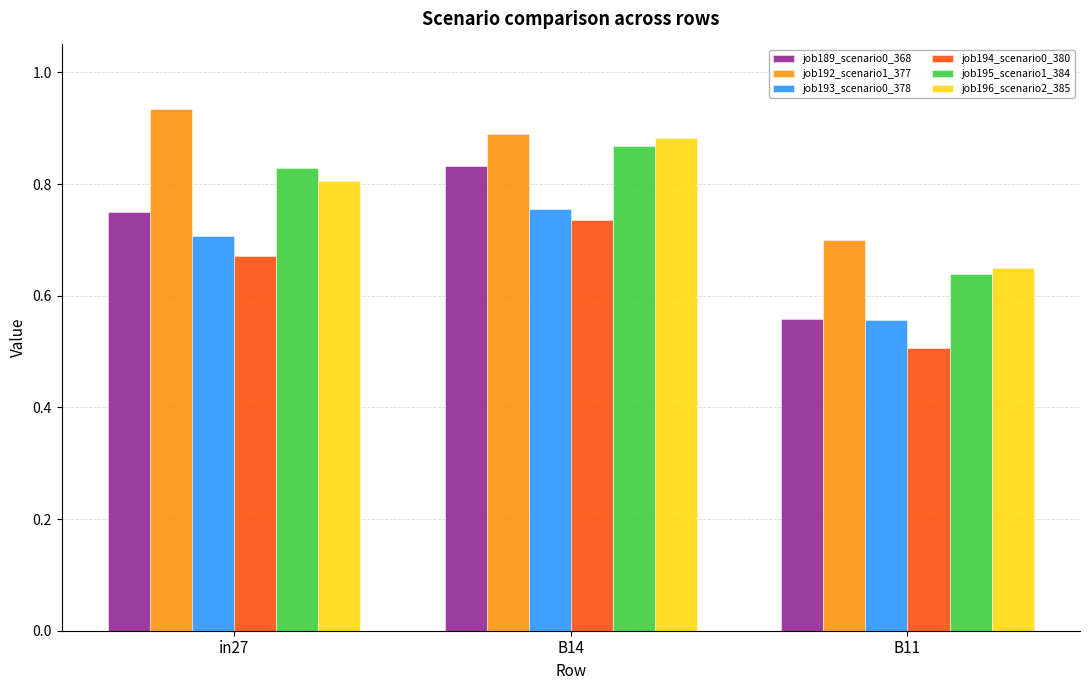

What is the difference between the highest and lowest values at in27?

0.3